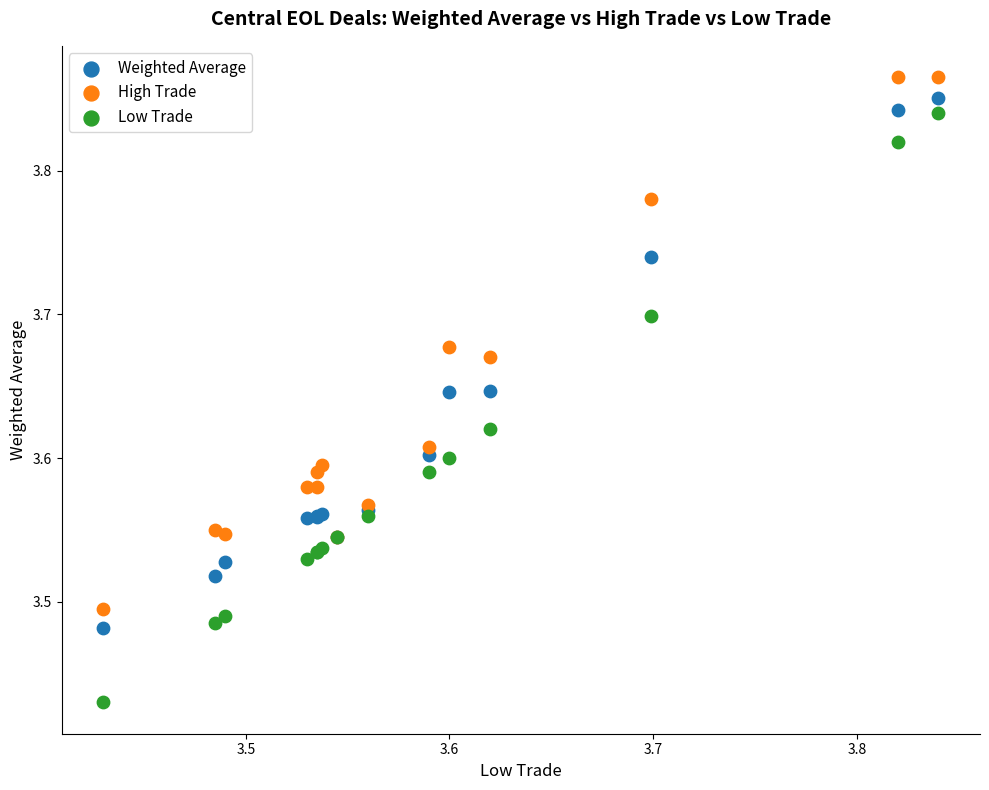

Which series reaches the minimum Y coordinate?

Low Trade